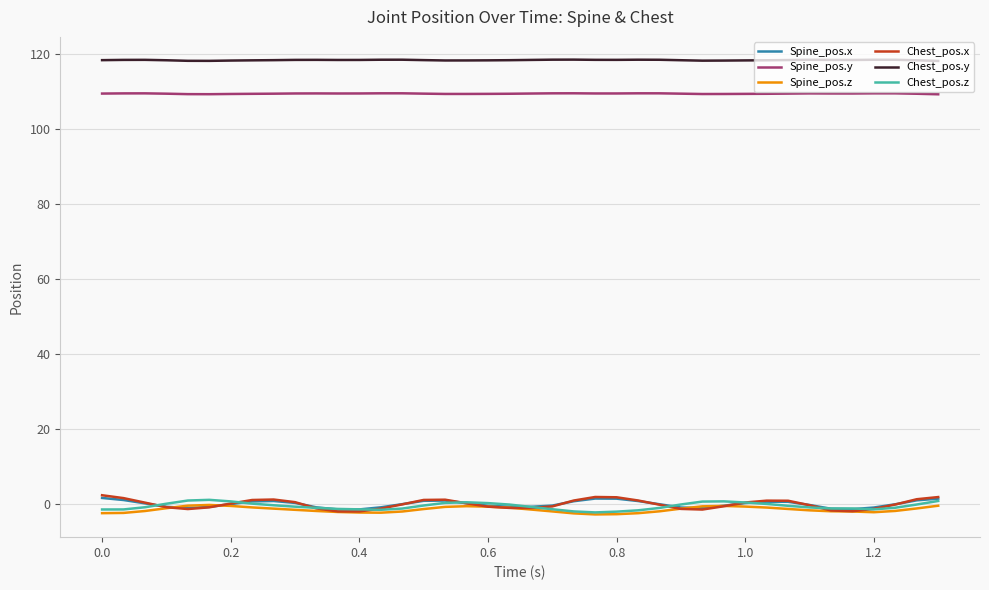

What is the maximum value shown in the chart?

118.6